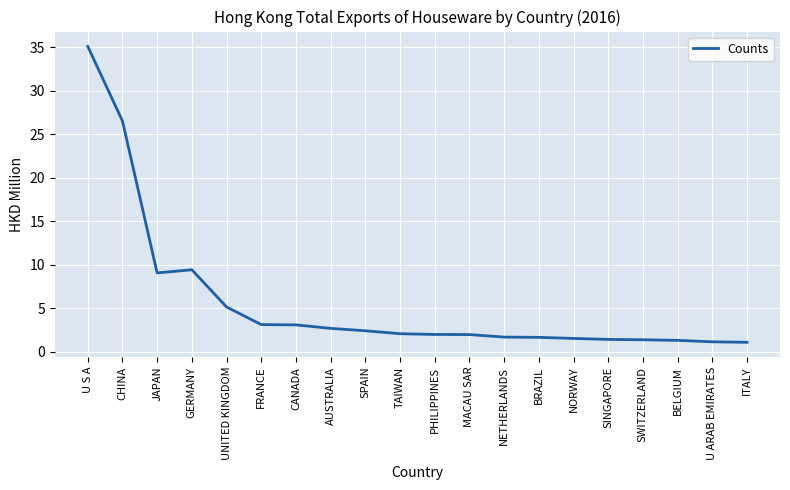

True or false: the data shows 4.3 at AUSTRALIA.

False